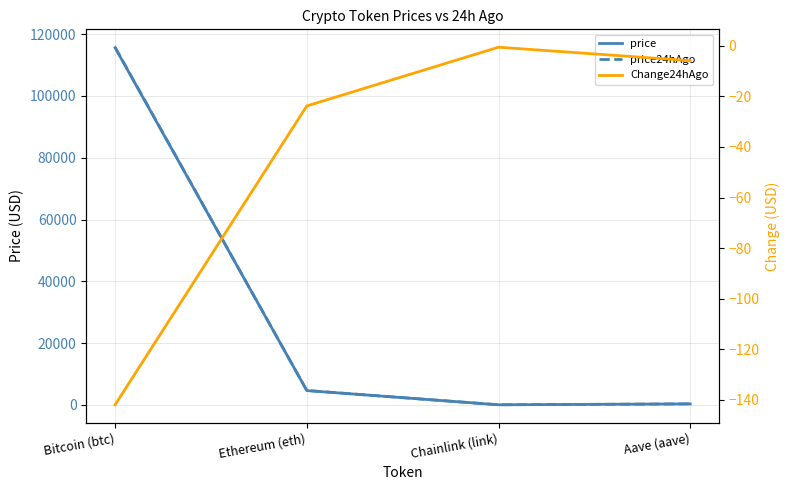

Reading left to right, extract all data points from this chart.

price: 115646.0	4622.9	24.2	307.9
price24hAgo: 115788.0	4646.7	24.8	313.8
Change24hAgo: -142.0	-23.8	-0.5	-5.9